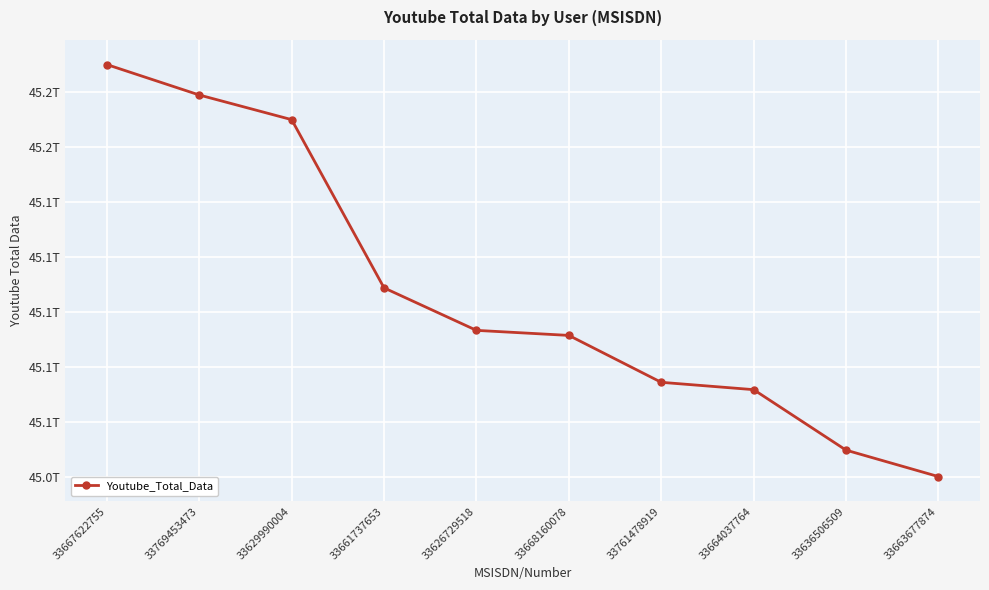

What is the difference between the maximum and minimum values?

149909000000